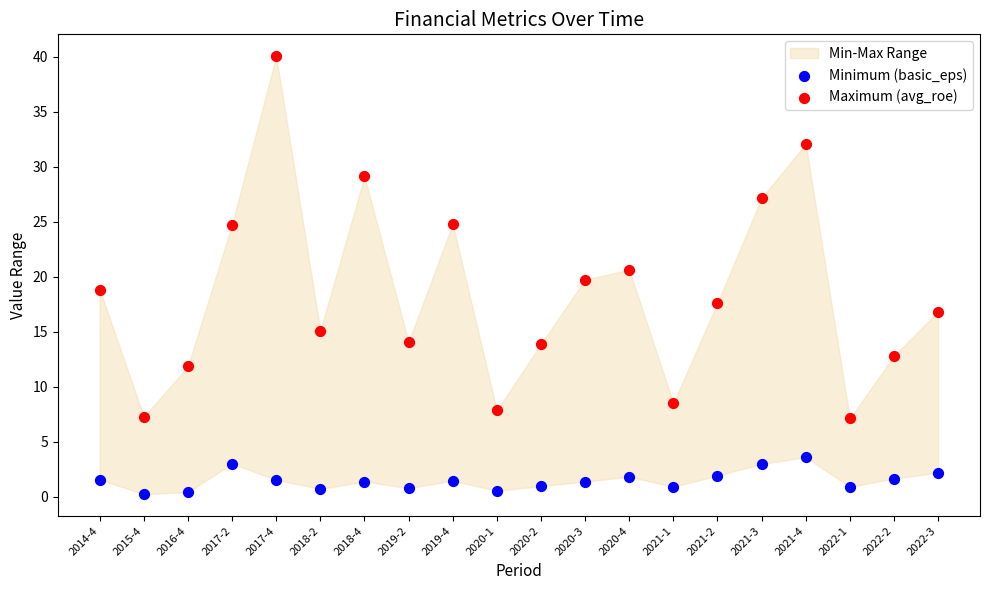

Which series has the widest spread of Y values?

Maximum (avg_roe)